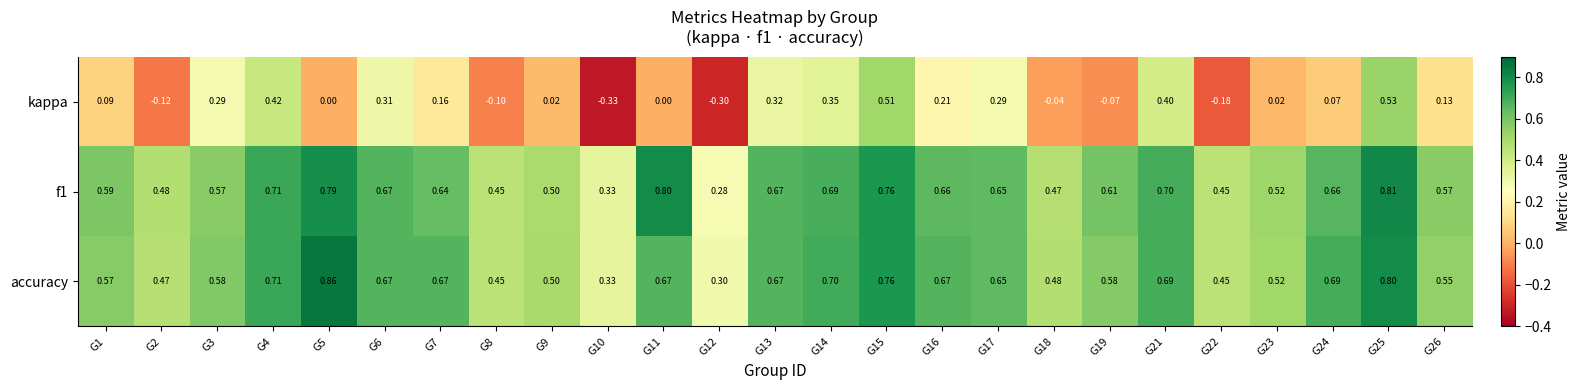

How many distinct data groups are displayed?

3